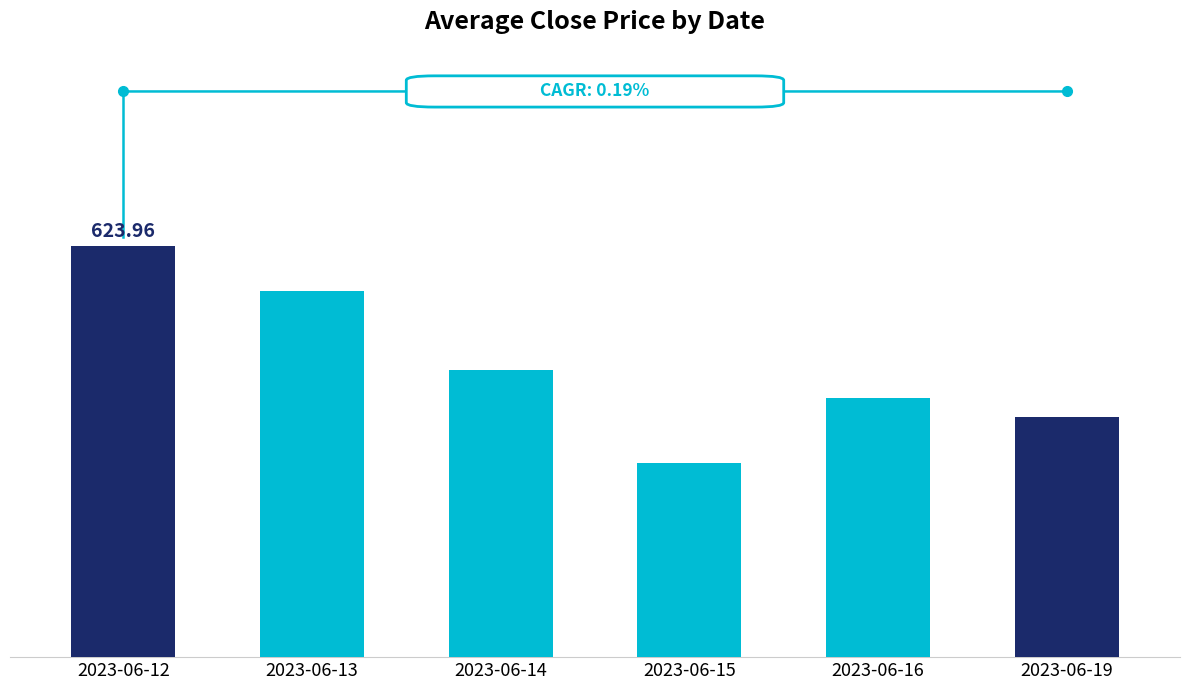

Does the chart contain any negative values?

No